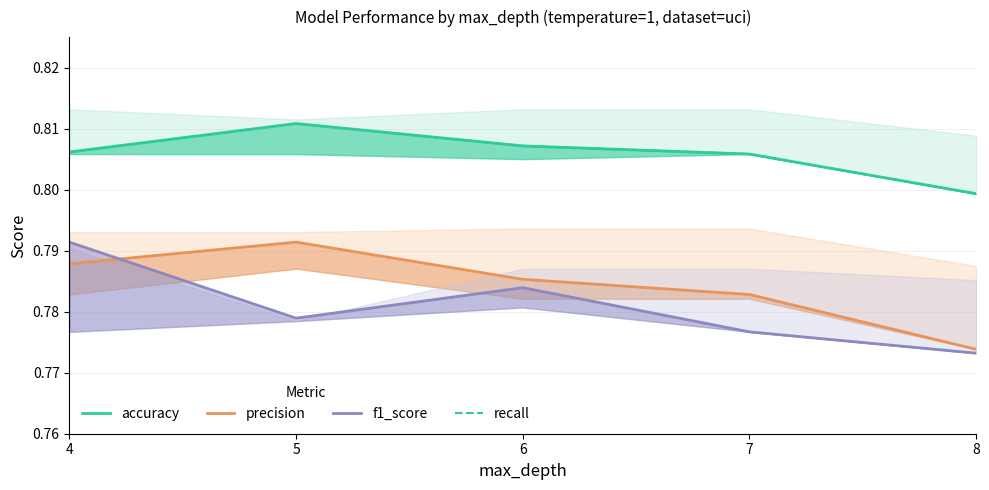

Does the chart have visible grid lines?

Yes